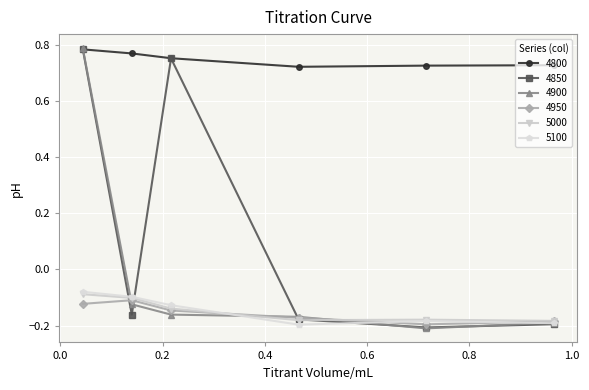

How many lines are shown in the chart?

6